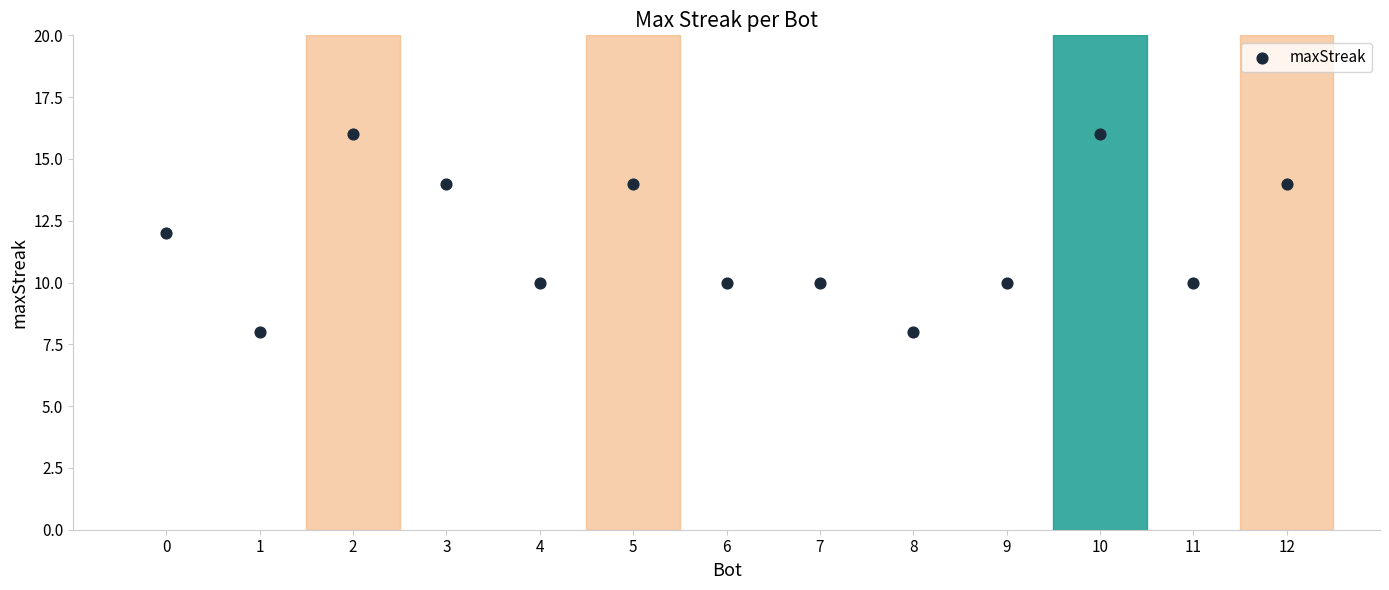

What is the range of X values (max minus min)?

12